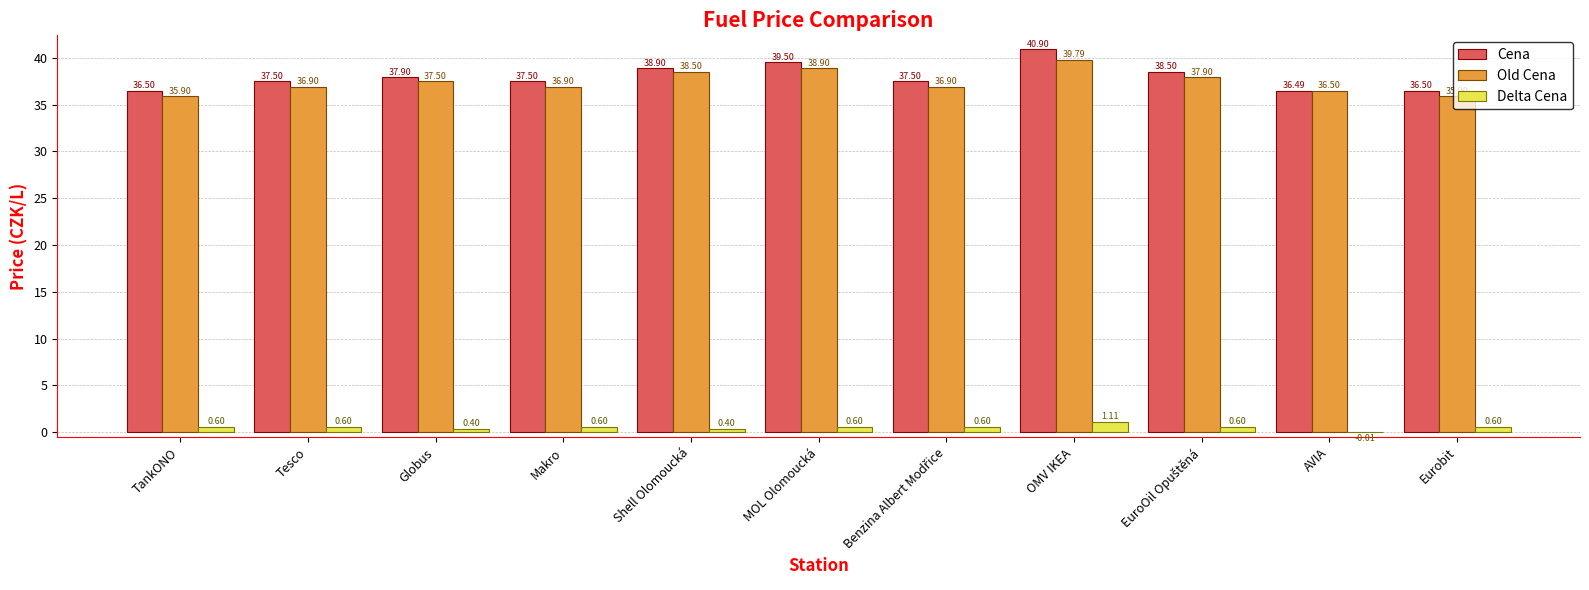

True or false: Old Cena has a value of 9.3 at Eurobit.

False